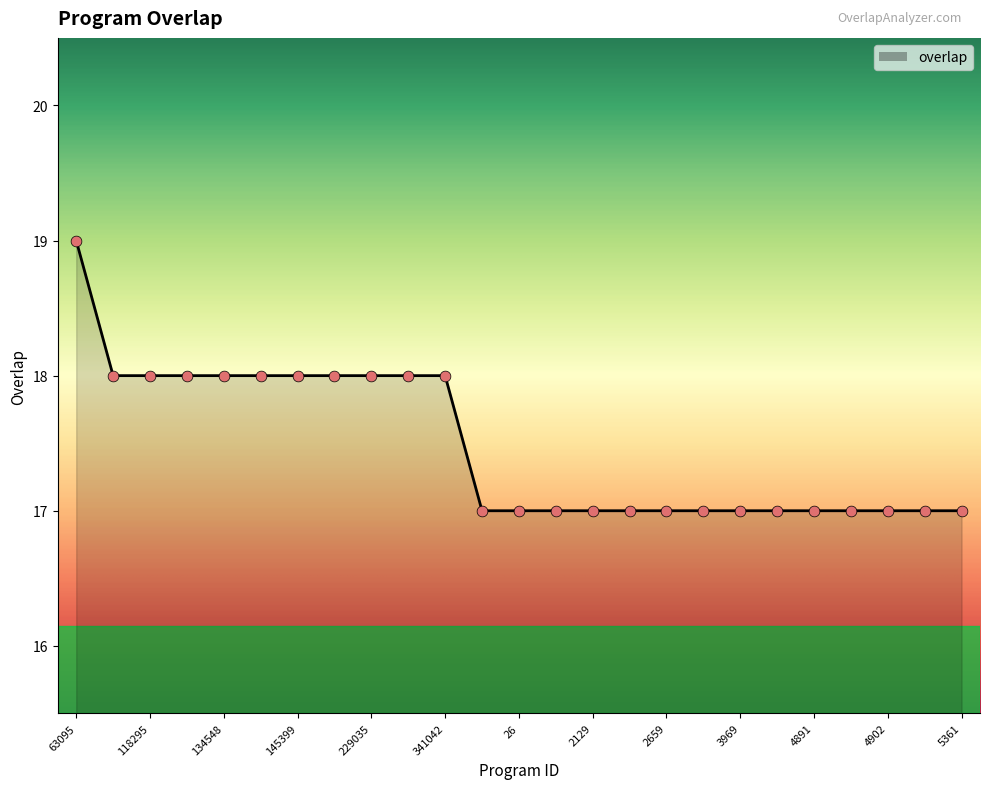

What is the minimum value shown in the chart?

17